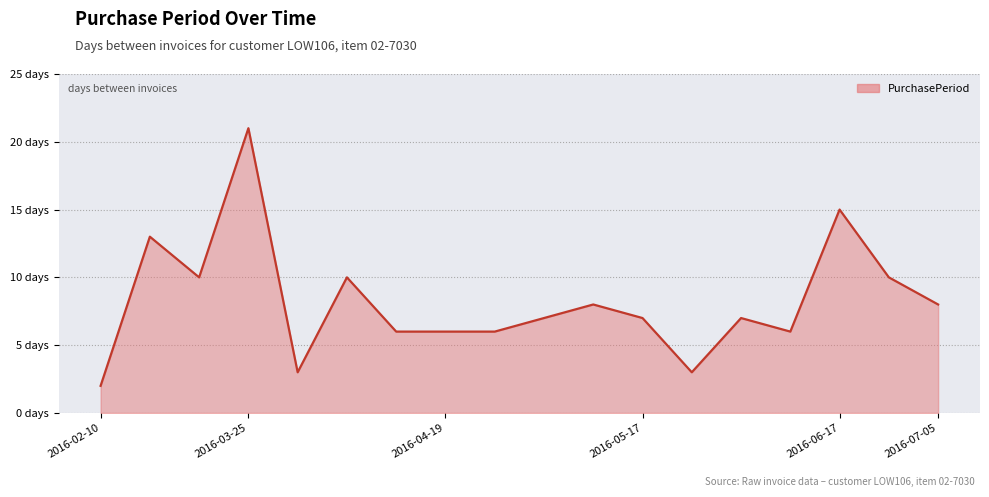

What is the difference between the second highest and minimum values?

13